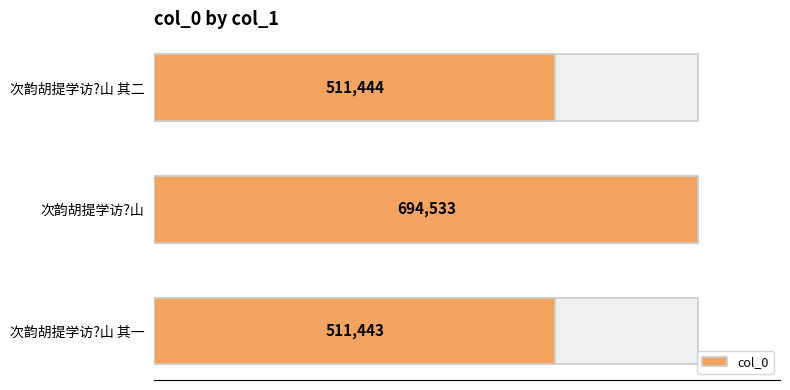

How many data points does each series have?

3